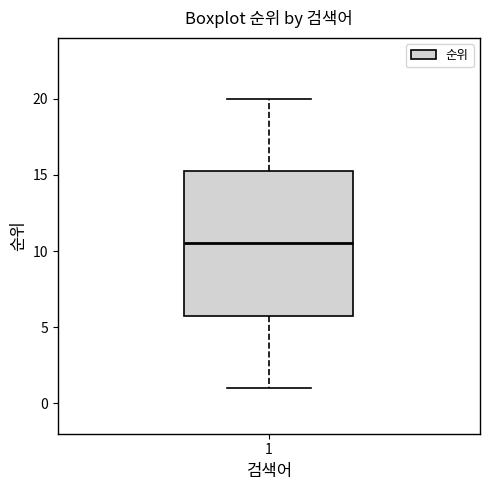

Transcribe this box plot: give where the median line is, the range the box spans, and where the two whiskers end, as read against the y-axis. The values are not printed on the chart, so give them approximately, as read against the axis.

median 10.5, box 6.0 to 15.5, whiskers 1.0 to 20.0